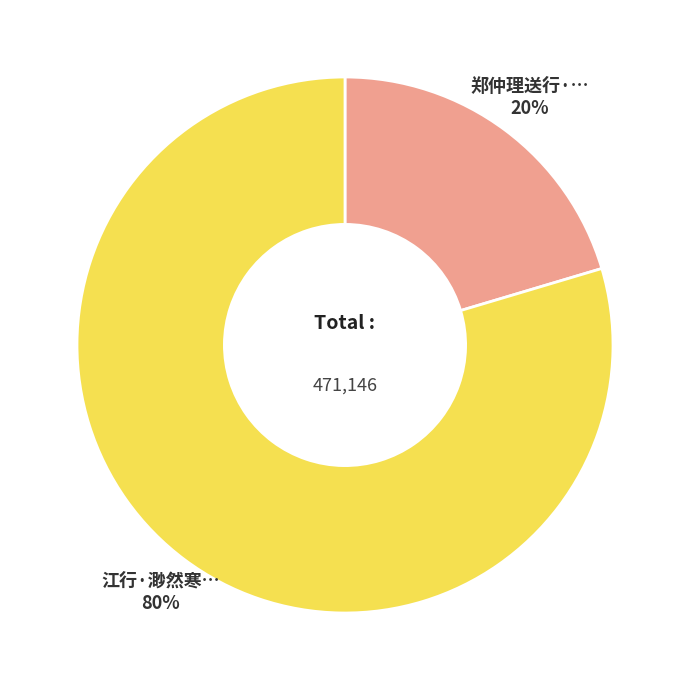

Is there any slice that represents more than half of the pie?

Yes